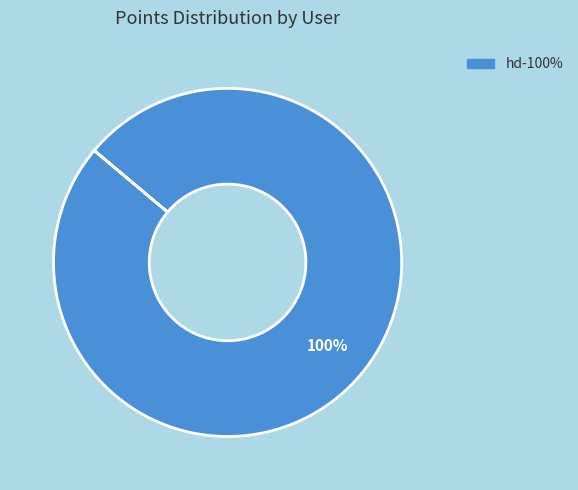

Is there a majority slice in this chart?

Yes